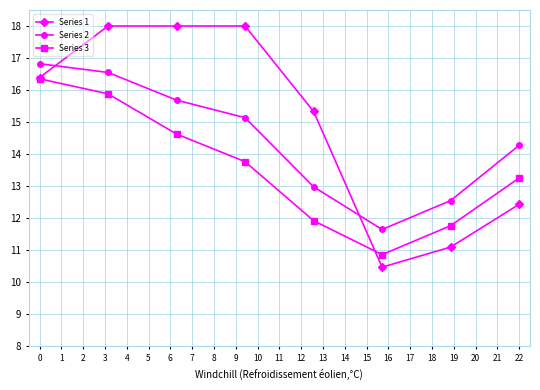

At how many categories does at least one series exceed 11?

8